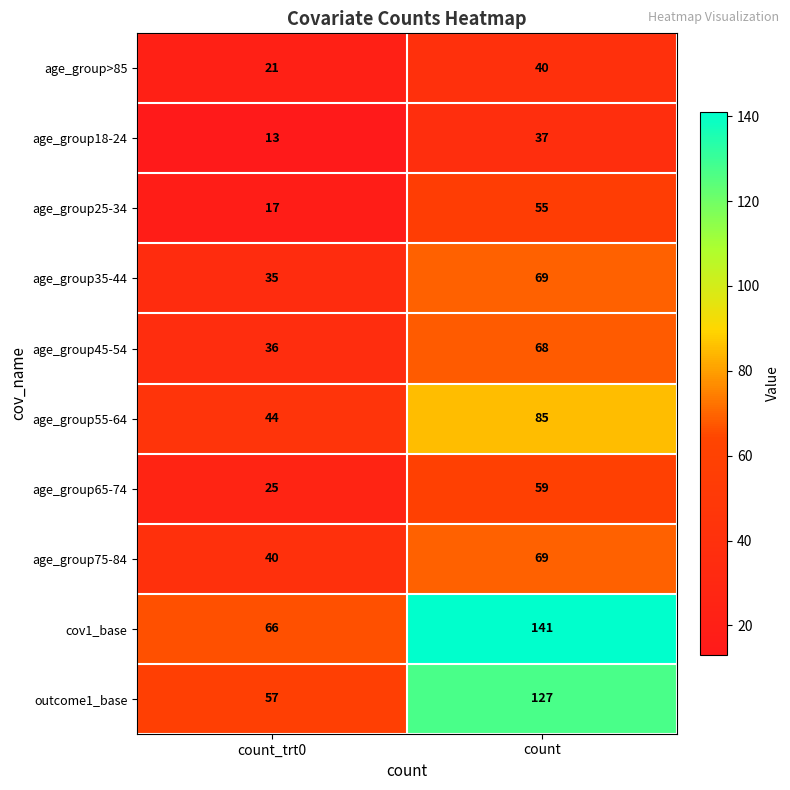

Which category has the lowest value in the age_group>85 series?

count_trt0